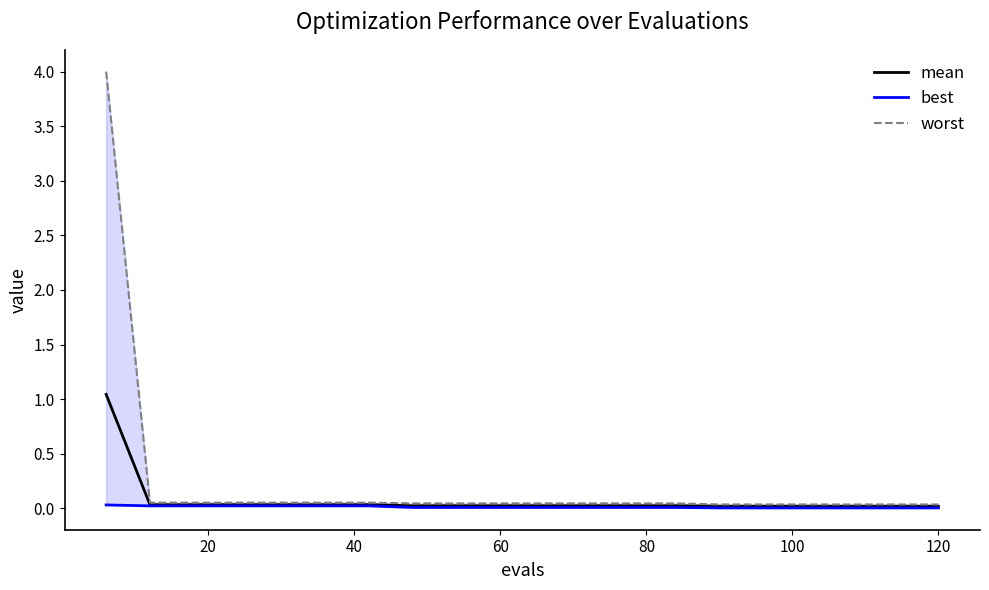

What is the difference between the maximum and minimum values in the worst series?

4.0